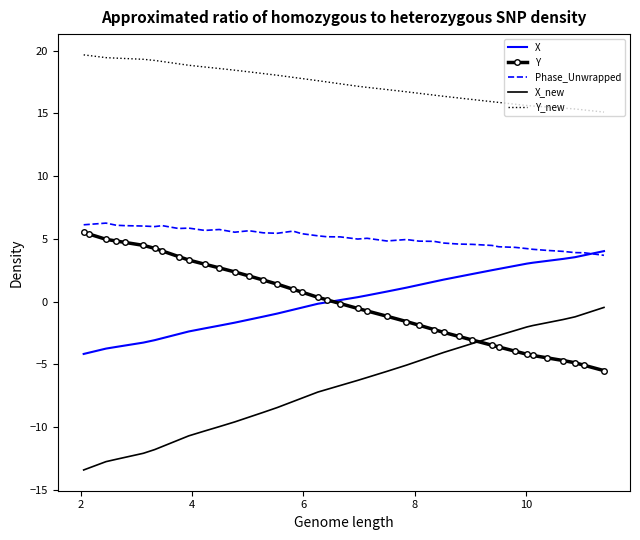

Which series has the widest spread of values?

X_new